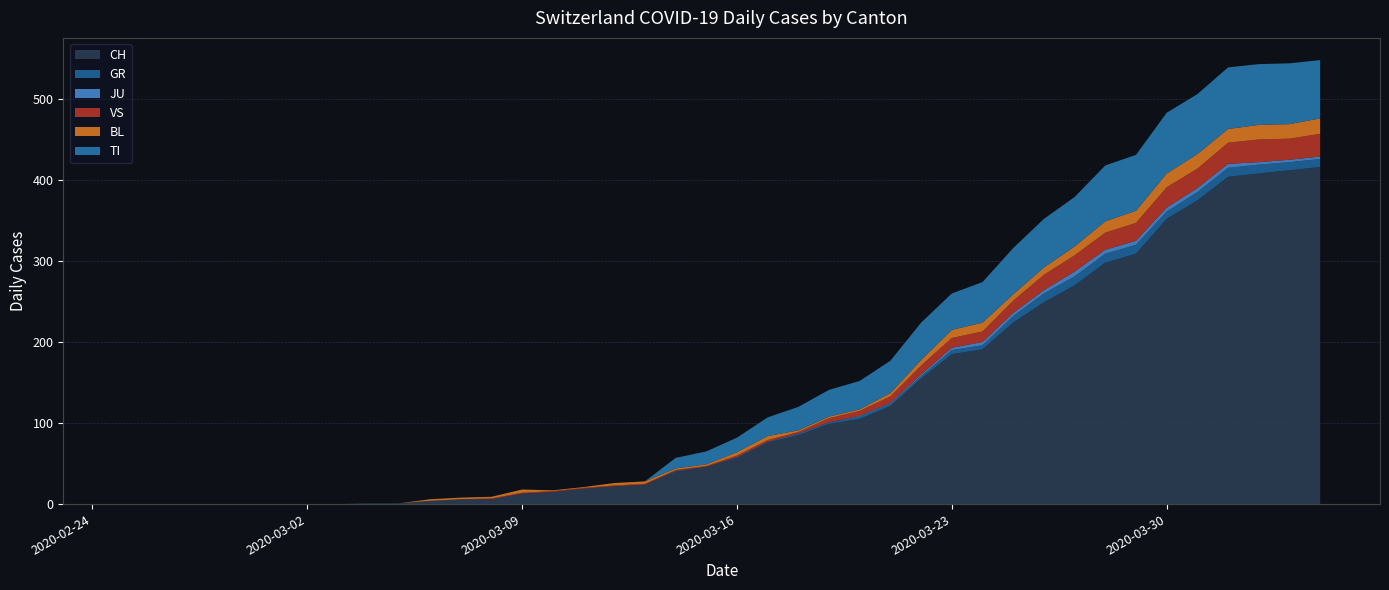

Reading left to right, what are all the values shown in this chart?

CH: 0	0	0	0	0	0	0	0	1	1	4	6	6	13	15	19	22	24	40	46	57	76	85	99	105	121	155	185	191	224	249	270	298	309	352	375	404	408	412	416
GR: 0	0	0	0	0	0	0	0	0	0	0	0	0	0	0	0	0	0	1	0	1	1	2	2	3	3	3	5	5	8	11	11	11	11	9	10	11	11	10	10
JU: 0	0	0	0	0	0	0	0	0	0	0	0	0	0	0	0	0	0	0	0	0	0	0	0	1	1	2	3	4	4	4	6	5	5	5	5	5	3	3	3
VS: 0	0	0	0	0	0	0	0	0	0	0	0	1	1	1	1	1	1	1	1	2	2	2	5	6	8	11	12	13	15	19	20	21	22	25	24	26	28	26	28
BL: 0	0	0	0	0	0	0	0	0	0	2	2	2	4	1	1	3	3	2	2	4	5	2	2	2	4	7	10	11	8	9	11	14	15	17	18	17	18	18	19
TI: 0	0	0	0	0	0	0	0	0	0	0	0	0	0	0	0	0	0	13	16	18	23	29	33	35	40	46	45	50	57	60	61	69	69	75	74	76	75	75	72